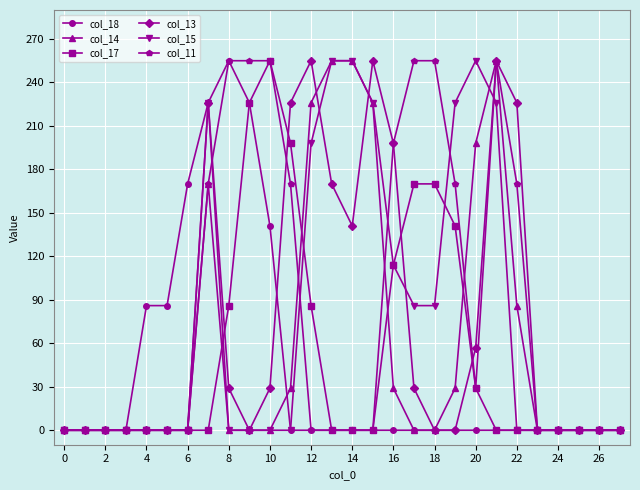

True or false: col_13 has more than 1 points higher than both neighbors.

True